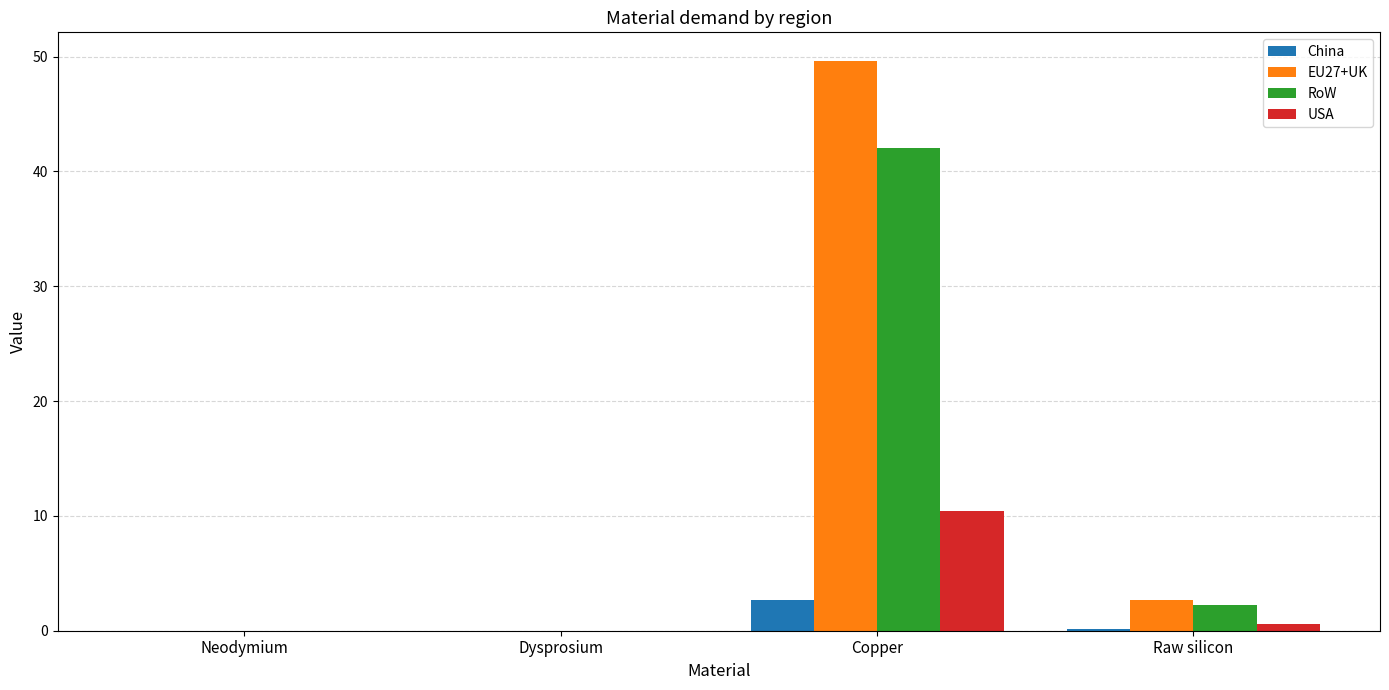

What is the highest value of the EU27+UK series?

49.6